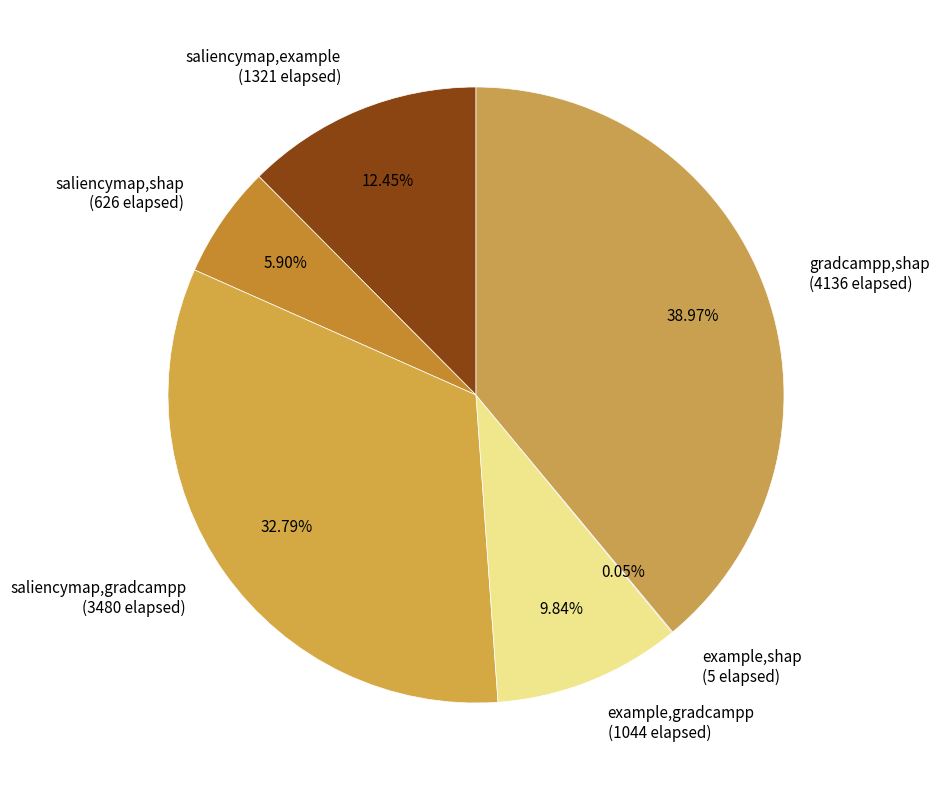

Is there any slice that represents more than half of the pie?

No